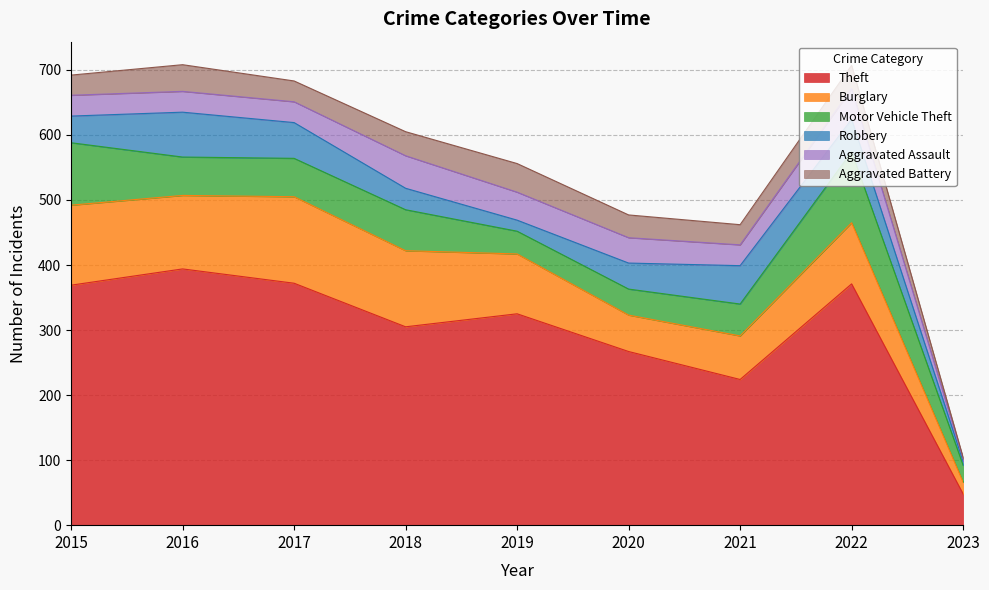

Which category has the highest value across all series?

2016